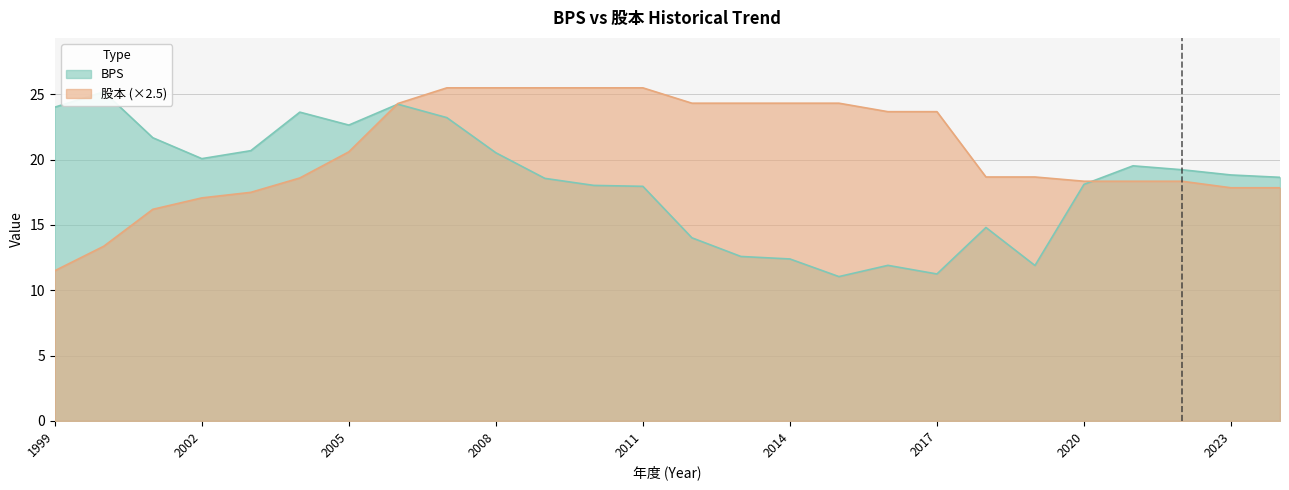

The 股本 series shows 9.7 at 2015. True or false?

True